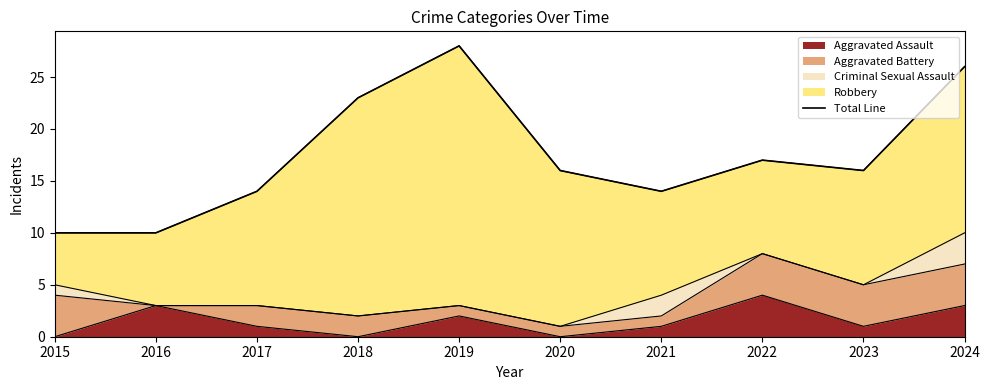

How many lines are shown in the chart?

1